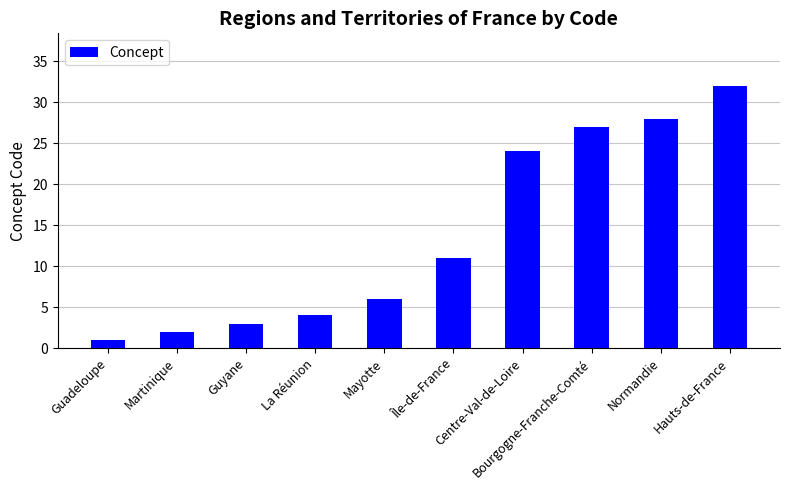

List the labels in order of value, smallest first.

Guadeloupe, Martinique, Guyane, La Réunion, Mayotte, Île-de-France, Centre-Val-de-Loire, Bourgogne-Franche-Comté, Normandie, Hauts-de-France